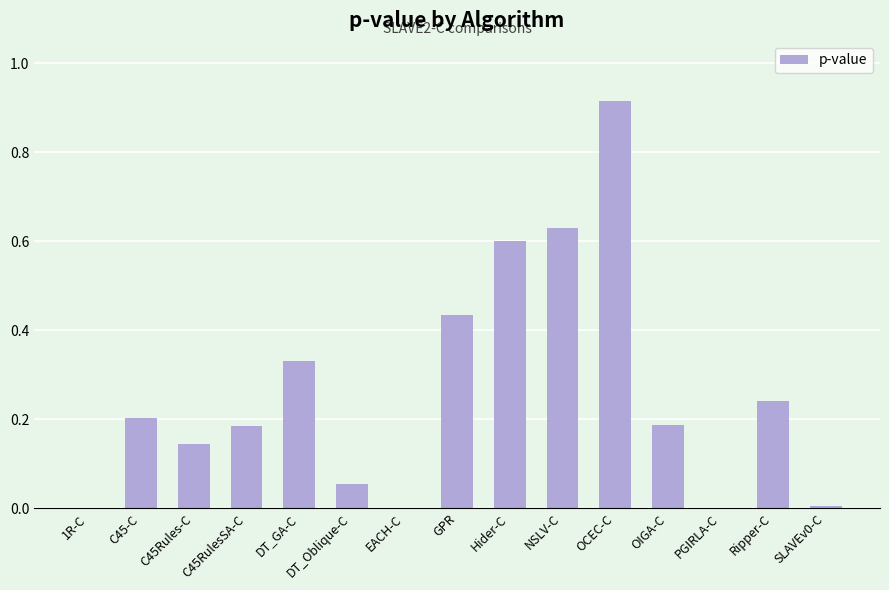

The chart shows a value of 0.3 at C45RulesSA-C. True or false?

False